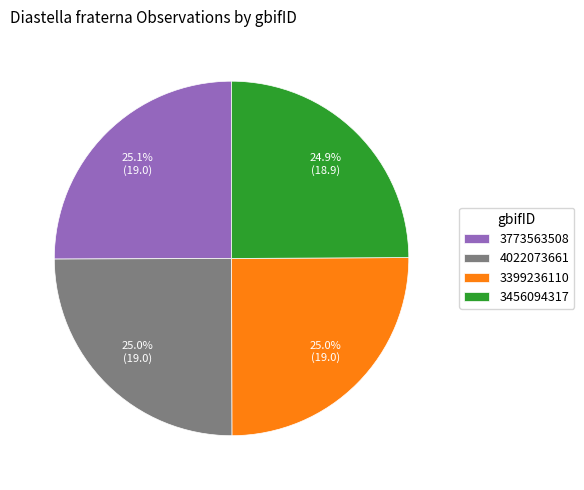

Combined, what portion of the pie is 3456094317 and 4022073661?

49.9%